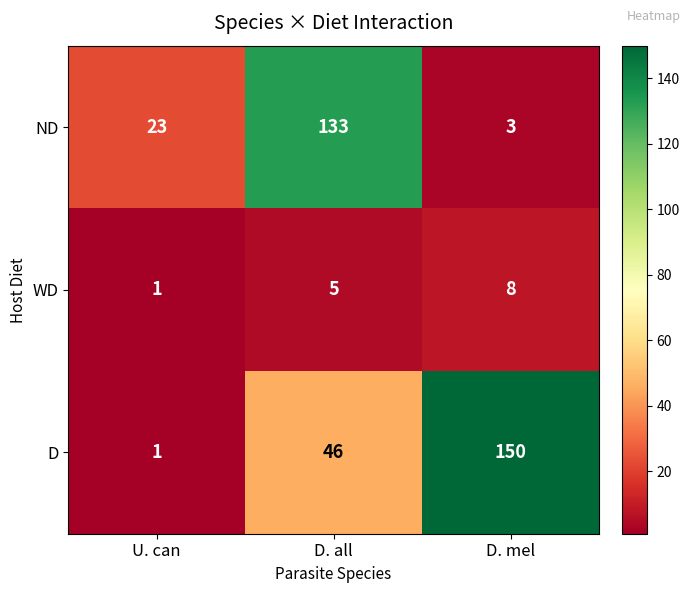

True or false: WD has a value of 8 at D. mel.

True